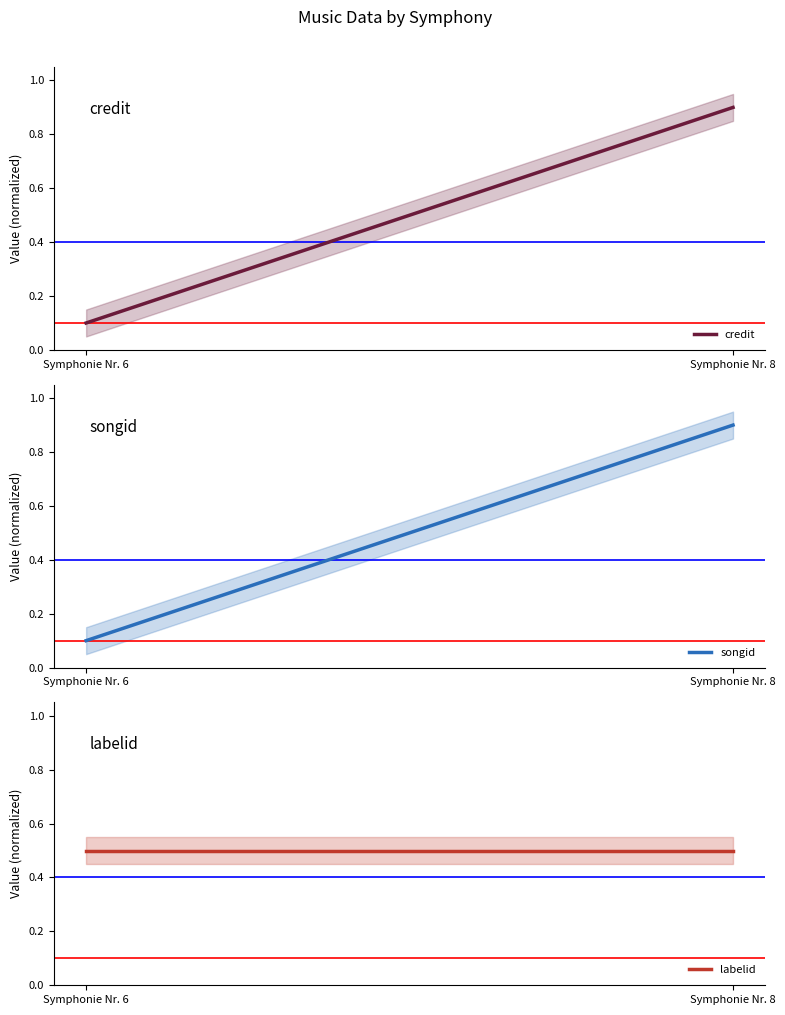

What are all the series names shown in the legend?

credit, songid, labelid